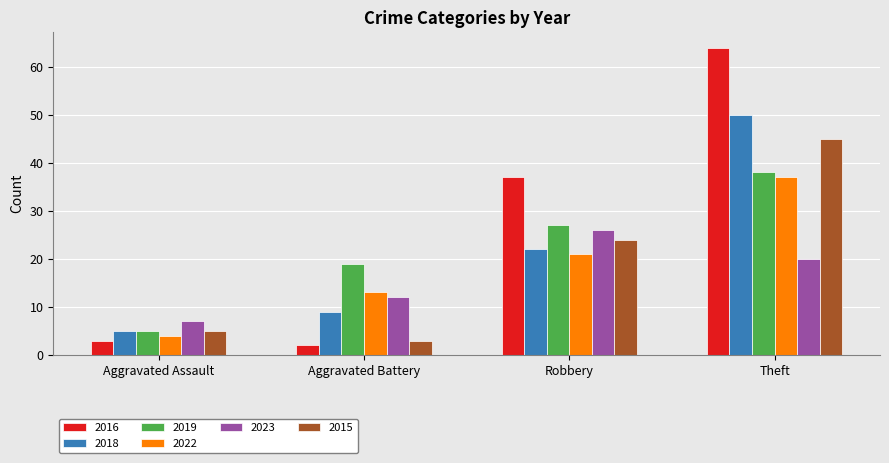

Reading right to left, extract all data points from this chart.

2016: 64	37	2	3
2018: 50	22	9	5
2019: 38	27	19	5
2022: 37	21	13	4
2023: 20	26	12	7
2015: 45	24	3	5